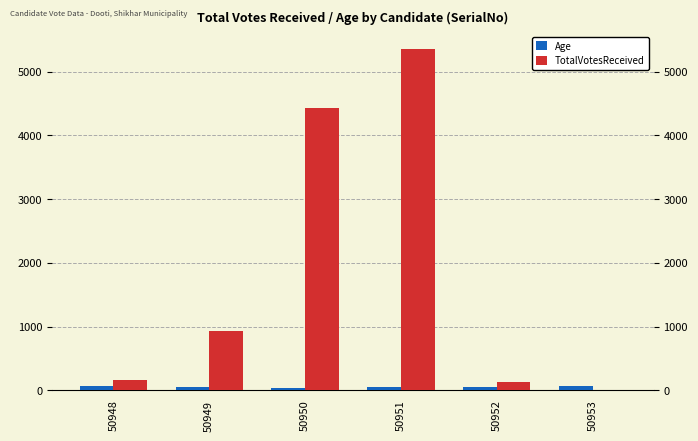

How many values in the Age series exceed 57?

2